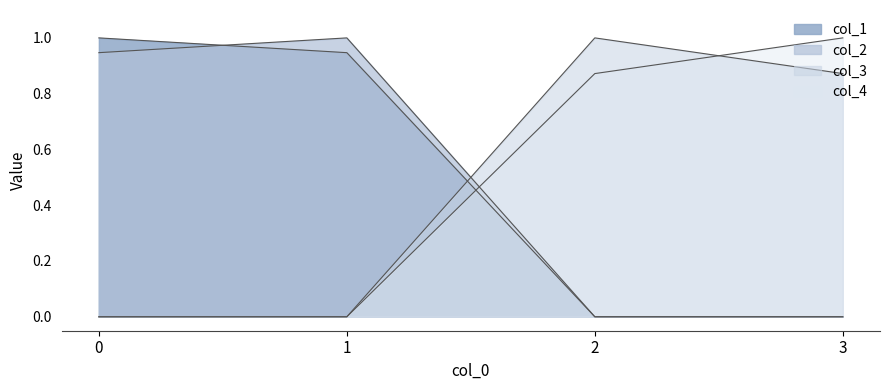

Does the chart have visible grid lines?

No